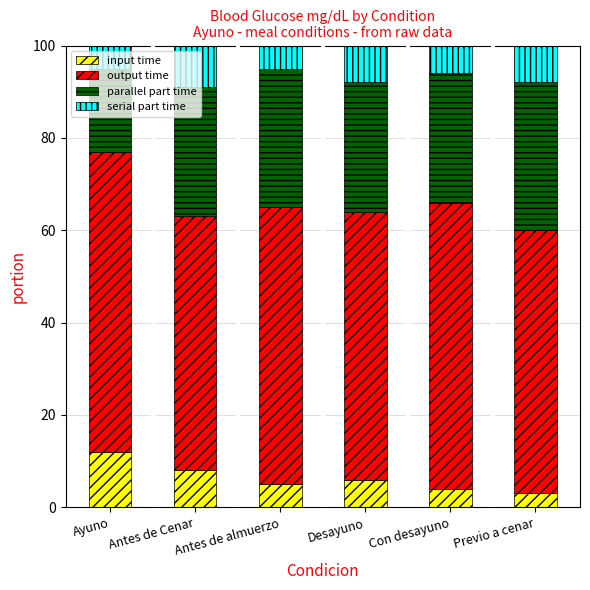

The value of input time at Antes de almuerzo is 2. True or false?

False